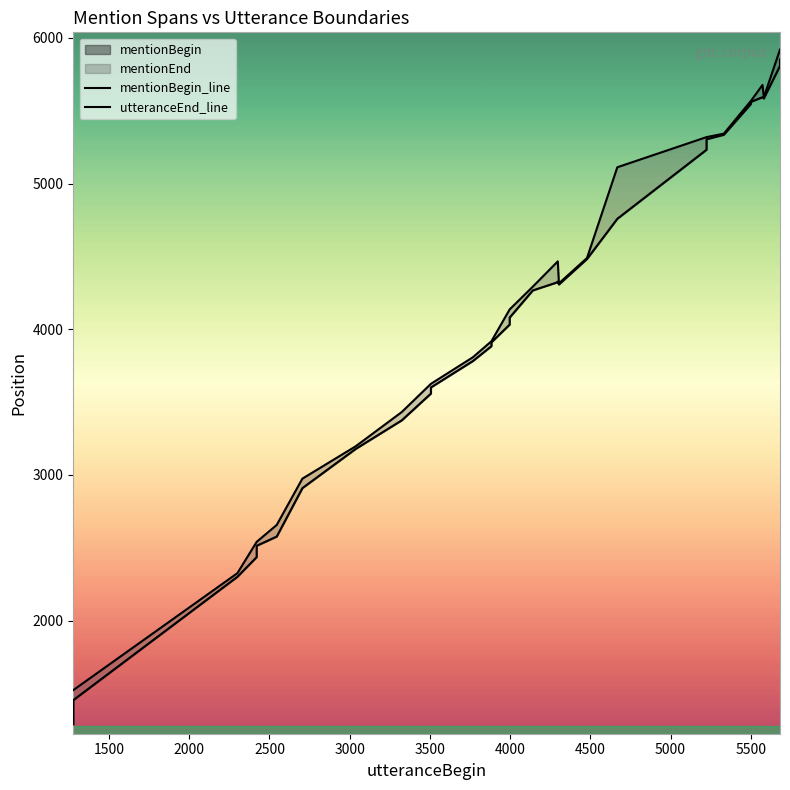

True or false: mentionBegin_line and utteranceEnd_line intersect in this chart.

False